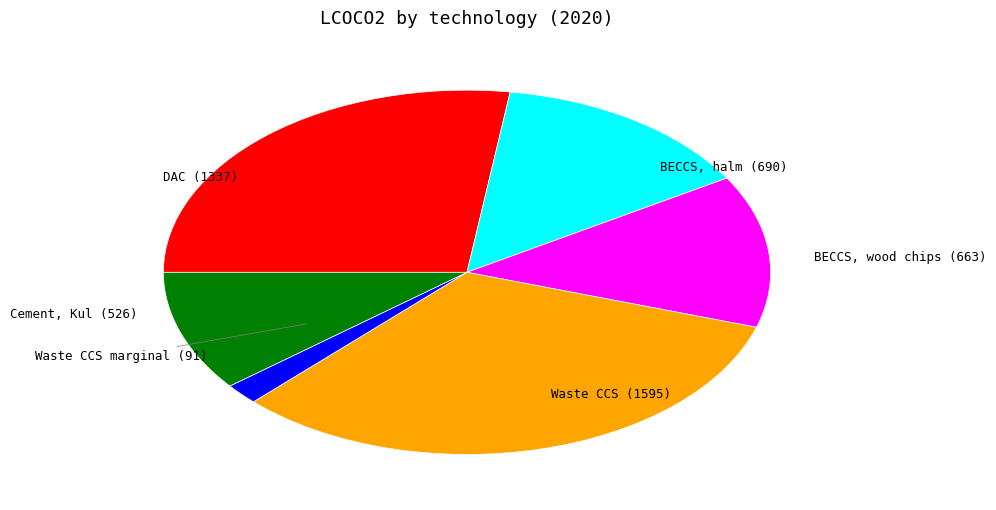

Is there a majority slice in this chart?

No